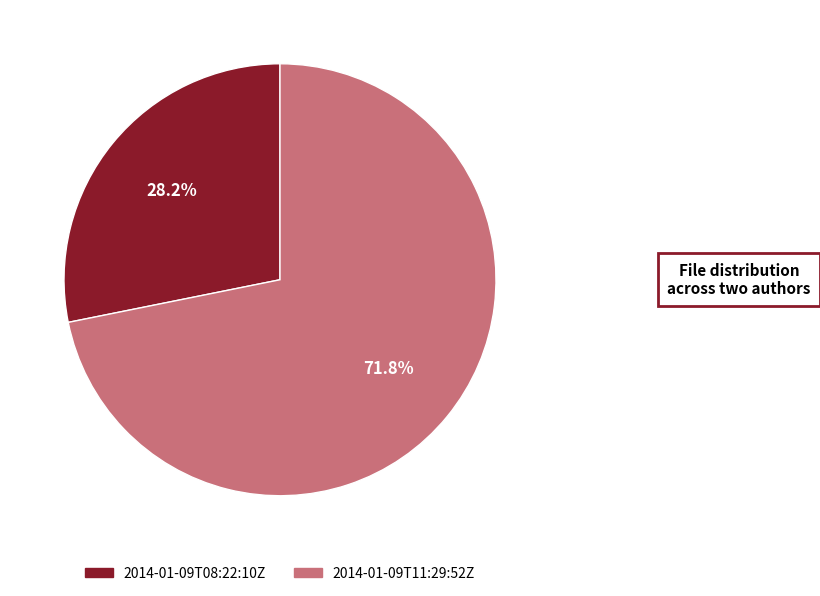

Which has a higher value, 2014-01-09T08:22:10Z or 2014-01-09T11:29:52Z?

2014-01-09T11:29:52Z